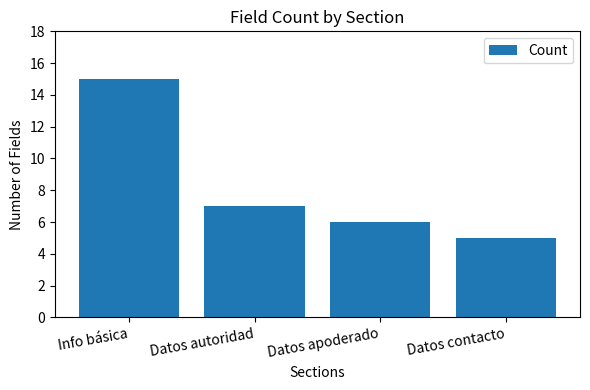

Read the value at Info básica, to the nearest 10.

20